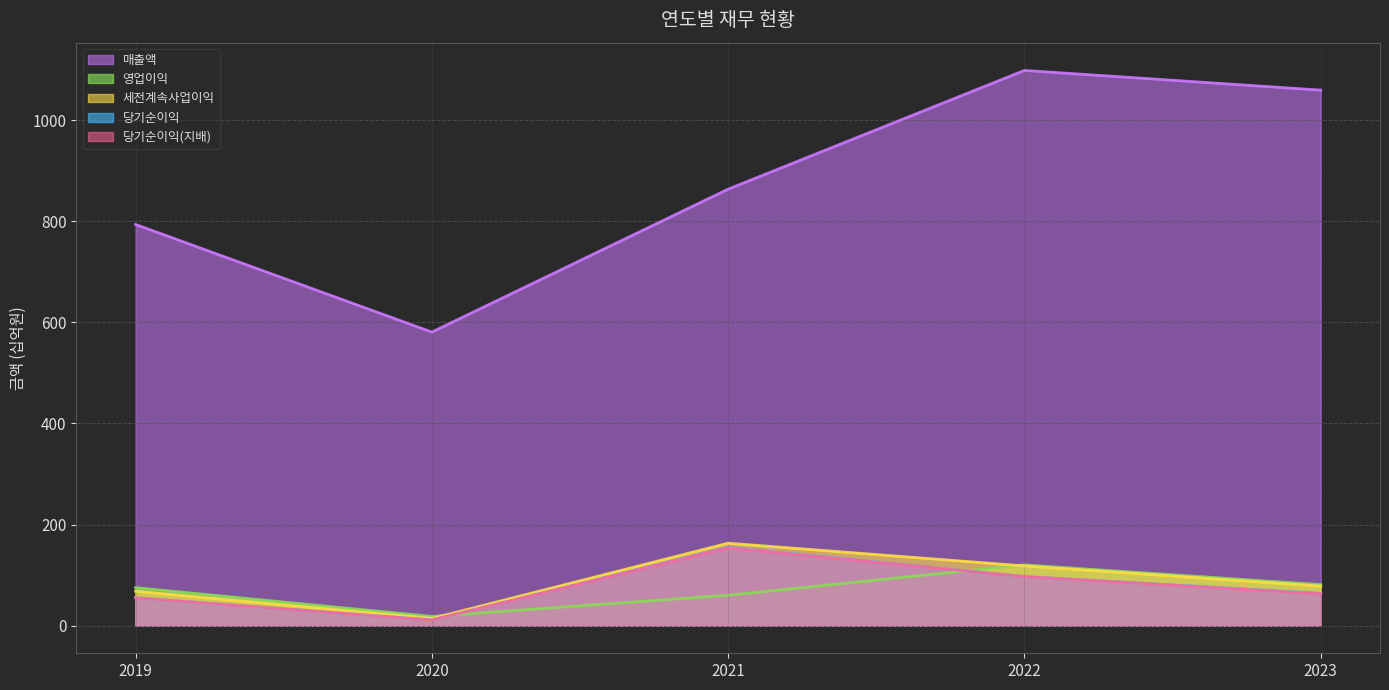

True or false: 당기순이익(지배) and 당기순이익 intersect in this chart.

False